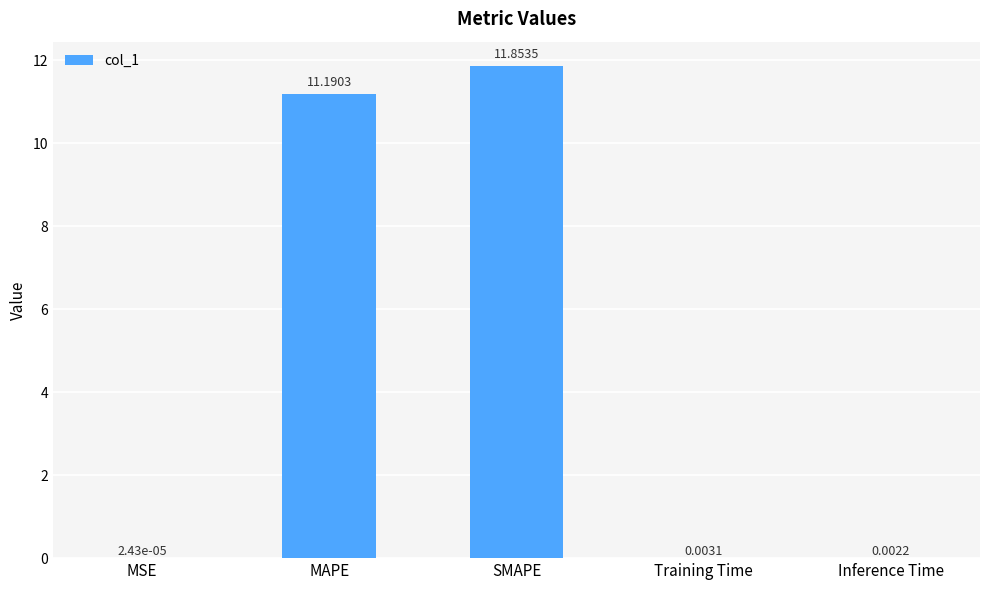

What is the sum of all values?

23.0